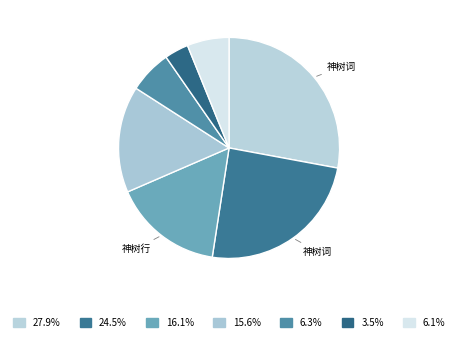

Is there a majority slice in this chart?

No